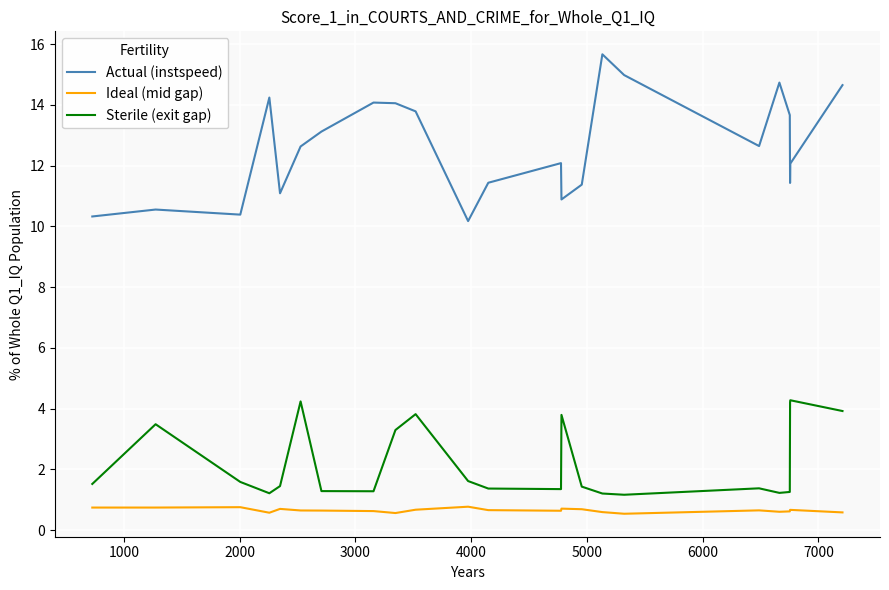

What are all the series names shown in the legend?

Actual (instspeed), Ideal (mid gap), Sterile (exit gap)